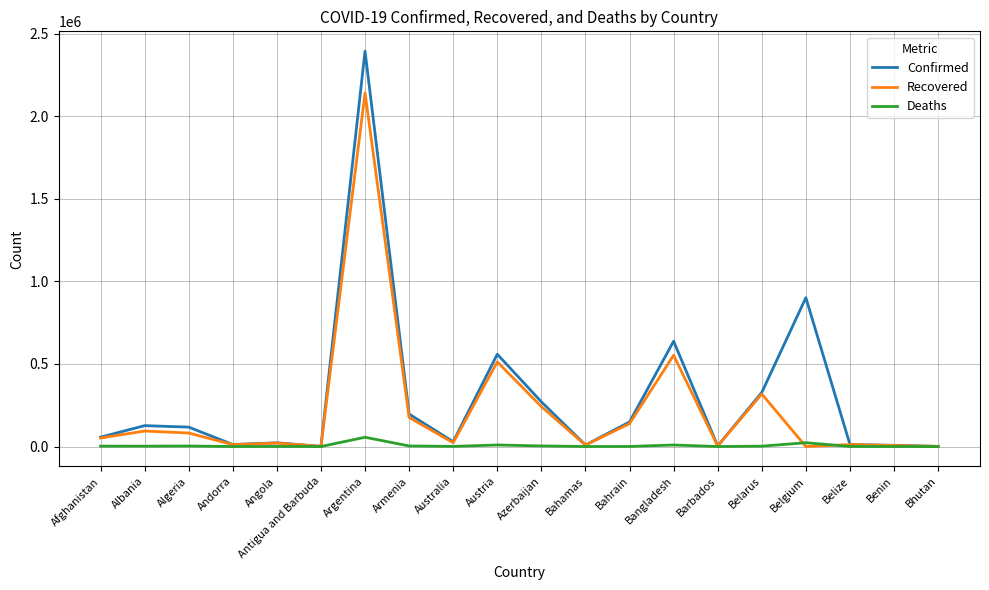

What is the total value across all series at Argentina?

4590171